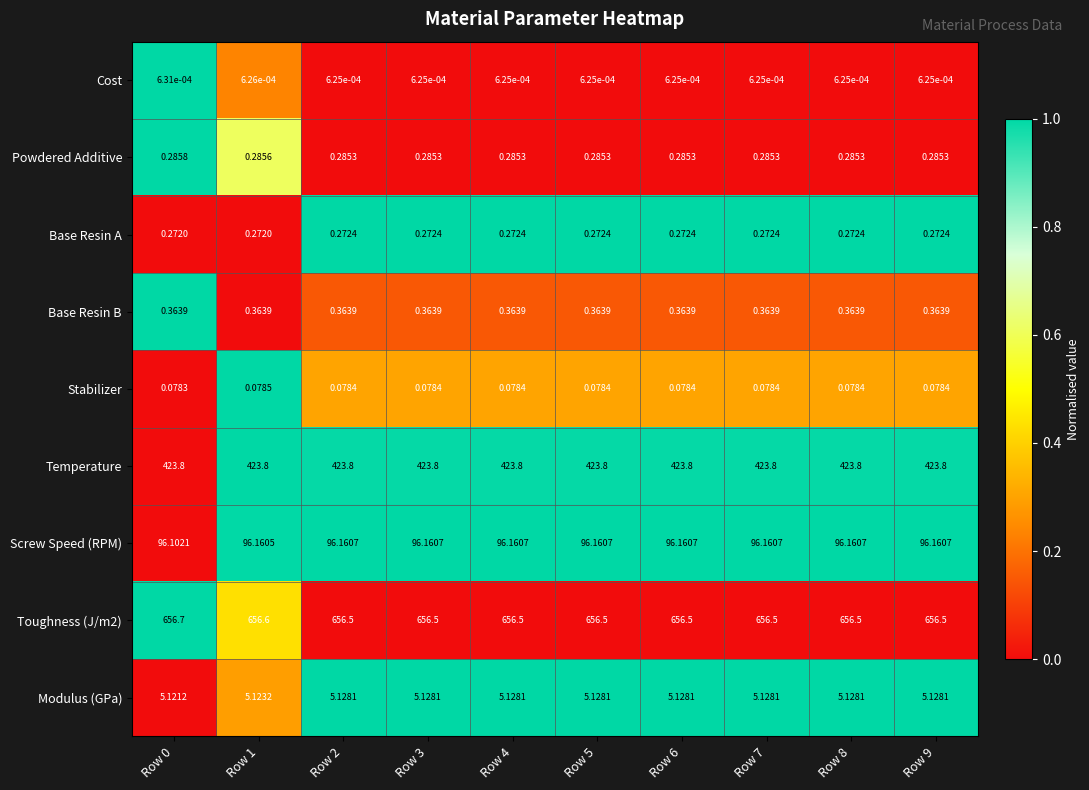

Reading right to left, extract all data points from this chart.

Cost: Row 9=0.0	Row 8=0.0	Row 7=0.0	Row 6=0.0	Row 5=0.0	Row 4=0.0	Row 3=0.0	Row 2=0.0	Row 1=0.0	Row 0=0.0
Powdered Additive: Row 9=0.3	Row 8=0.3	Row 7=0.3	Row 6=0.3	Row 5=0.3	Row 4=0.3	Row 3=0.3	Row 2=0.3	Row 1=0.3	Row 0=0.3
Base Resin A: Row 9=0.3	Row 8=0.3	Row 7=0.3	Row 6=0.3	Row 5=0.3	Row 4=0.3	Row 3=0.3	Row 2=0.3	Row 1=0.3	Row 0=0.3
Base Resin B: Row 9=0.4	Row 8=0.4	Row 7=0.4	Row 6=0.4	Row 5=0.4	Row 4=0.4	Row 3=0.4	Row 2=0.4	Row 1=0.4	Row 0=0.4
Stabilizer: Row 9=0.1	Row 8=0.1	Row 7=0.1	Row 6=0.1	Row 5=0.1	Row 4=0.1	Row 3=0.1	Row 2=0.1	Row 1=0.1	Row 0=0.1
Temperature: Row 9=423.8	Row 8=423.8	Row 7=423.8	Row 6=423.8	Row 5=423.8	Row 4=423.8	Row 3=423.8	Row 2=423.8	Row 1=423.8	Row 0=423.8
Screw Speed (RPM): Row 9=96.2	Row 8=96.2	Row 7=96.2	Row 6=96.2	Row 5=96.2	Row 4=96.2	Row 3=96.2	Row 2=96.2	Row 1=96.2	Row 0=96.1
Toughness (J/m2): Row 9=656.5	Row 8=656.5	Row 7=656.5	Row 6=656.5	Row 5=656.5	Row 4=656.5	Row 3=656.5	Row 2=656.5	Row 1=656.6	Row 0=656.7
Modulus (GPa): Row 9=5.1	Row 8=5.1	Row 7=5.1	Row 6=5.1	Row 5=5.1	Row 4=5.1	Row 3=5.1	Row 2=5.1	Row 1=5.1	Row 0=5.1